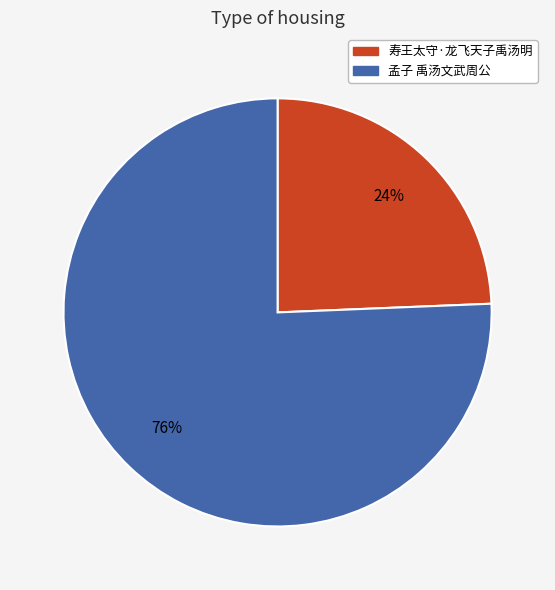

Rank the categories by value from lowest to highest.

寿王太守·龙飞天子禹汤明, 孟子 禹汤文武周公